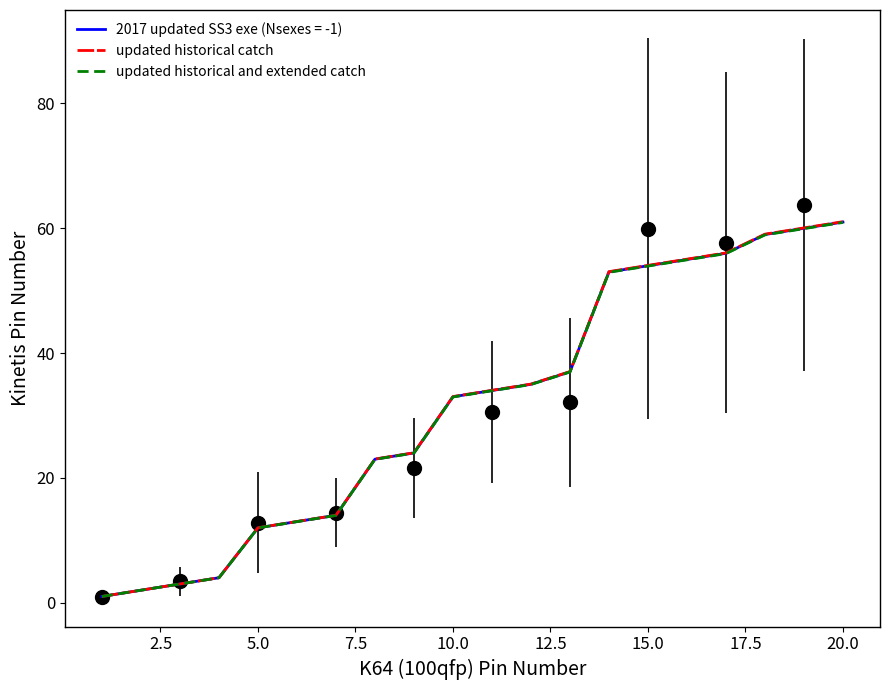

Which series has the widest spread of values?

updated historical catch